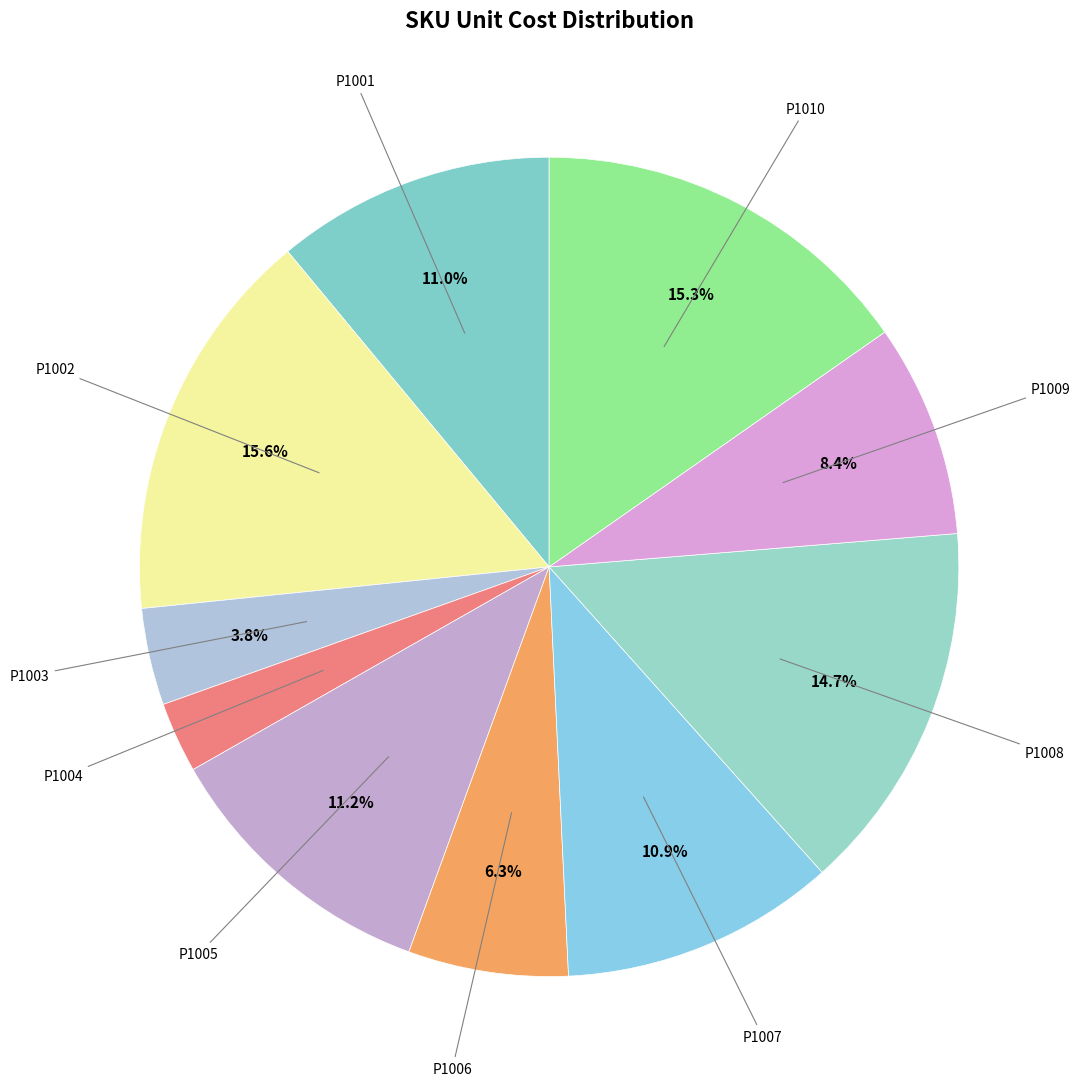

To the nearest percent, what is the average slice percentage?

10%